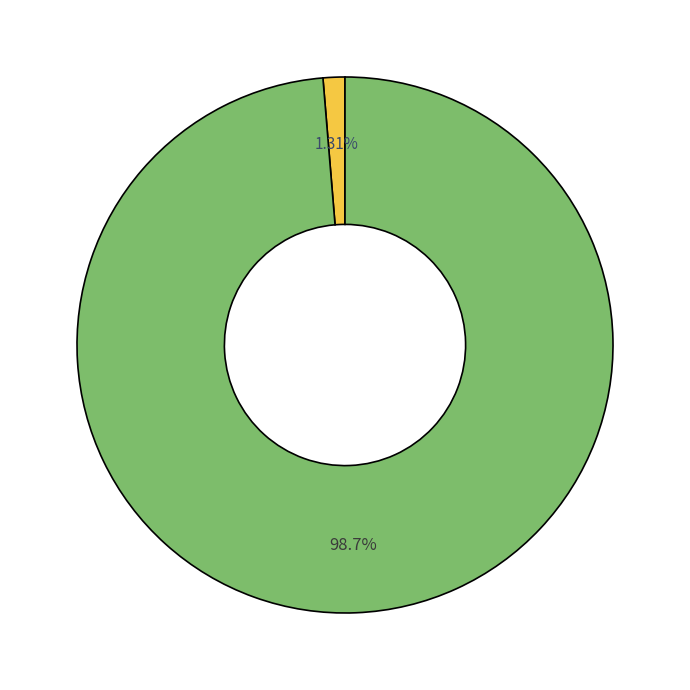

Is there any slice that represents more than half of the pie?

Yes